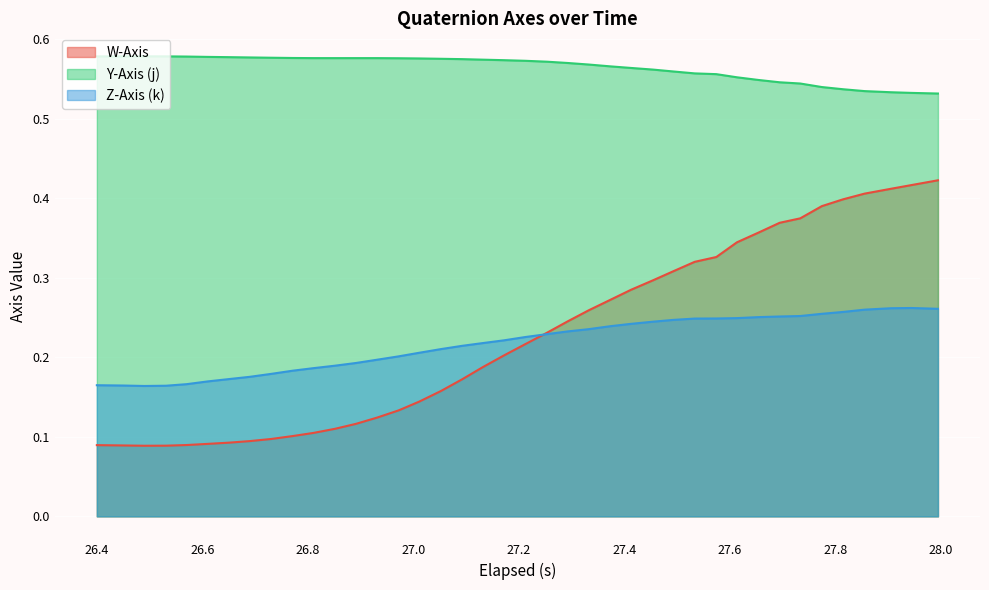

Rank the series by their maximum value, from lowest to highest.

Z-Axis (k), W-Axis, Y-Axis (j)